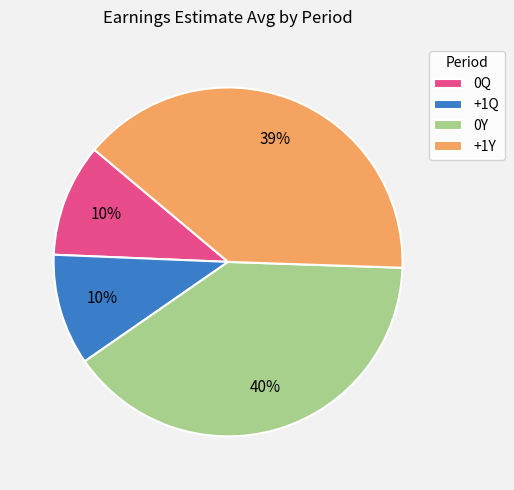

Between 0Y and 0Q, which is larger?

0Y